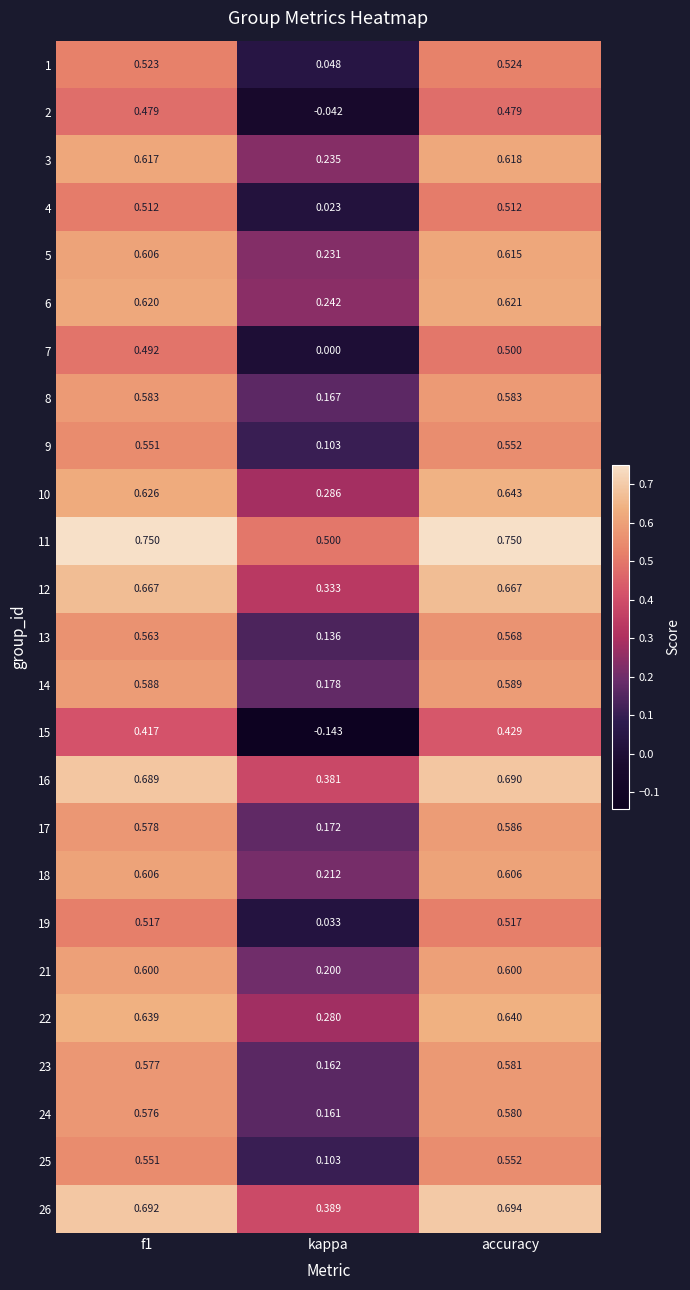

Where is 4 nearest to the value 0?

kappa